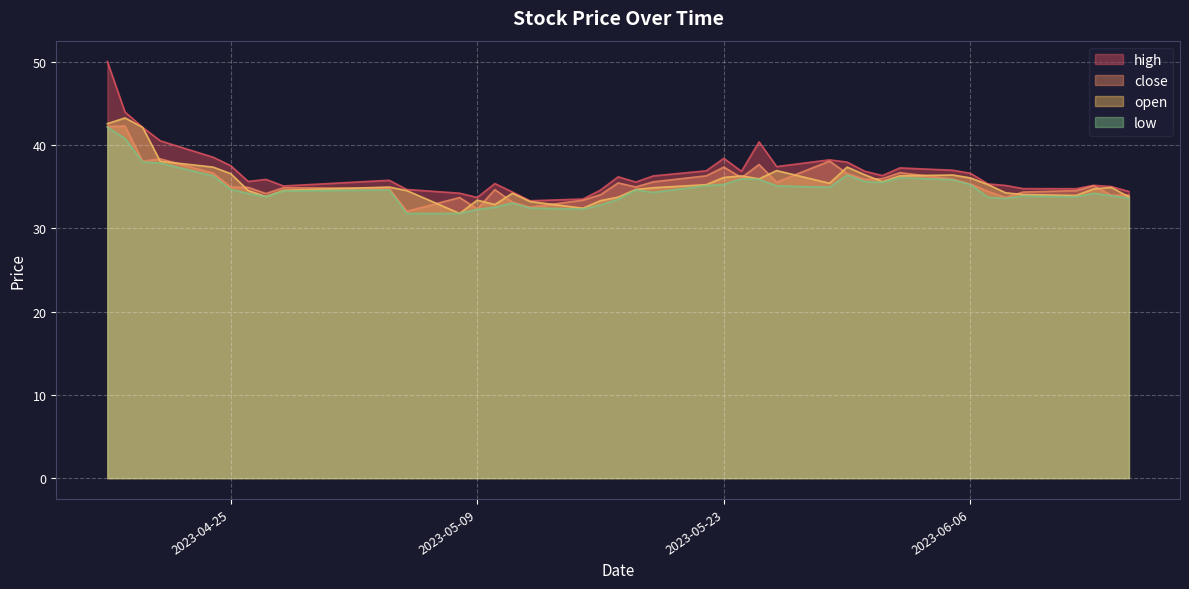

What is the label of the 11th point from the left?

2023-05-05